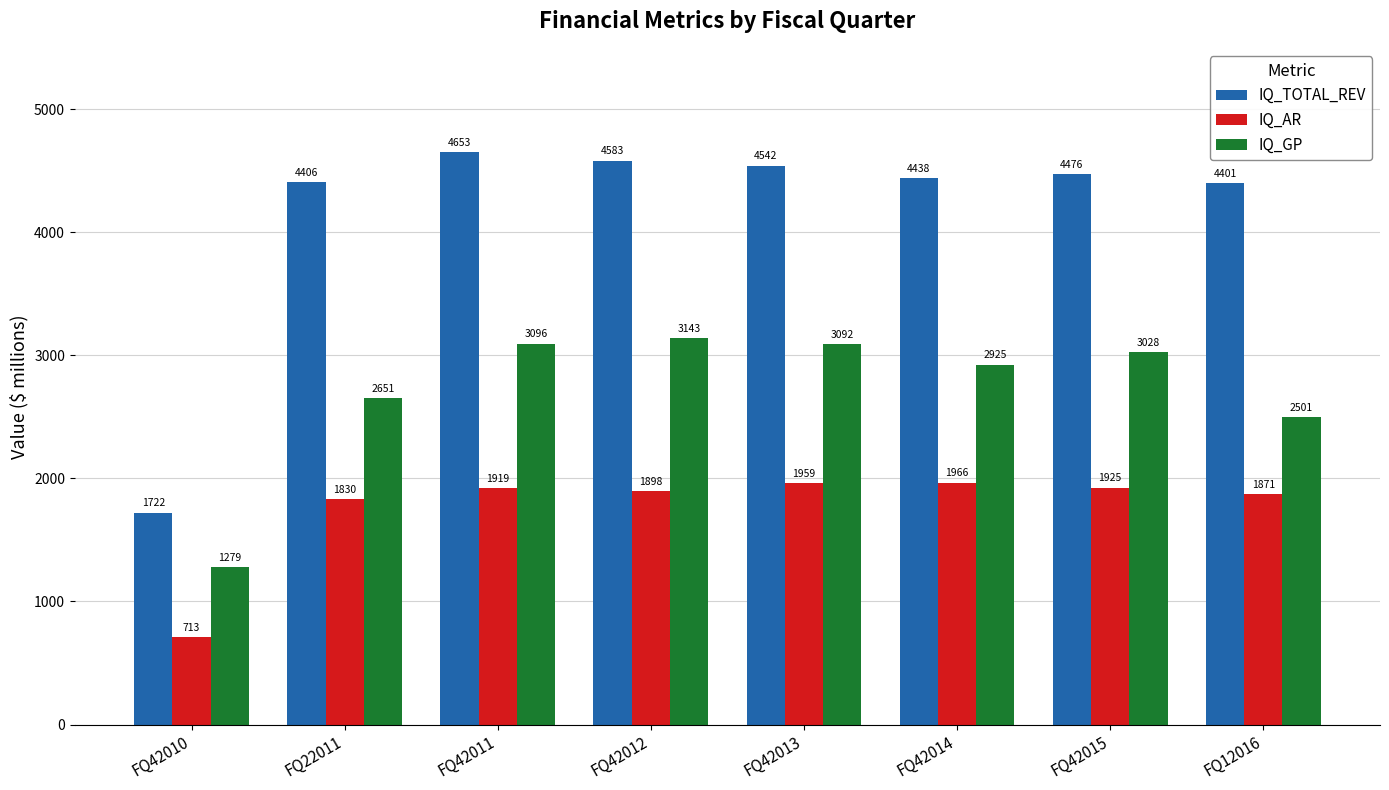

Reading right to left, list all the values displayed in this chart.

IQ_TOTAL_REV: FQ12016=4401	FQ42015=4476	FQ42014=4438	FQ42013=4542	FQ42012=4583	FQ42011=4653	FQ22011=4406	FQ42010=1722
IQ_AR: FQ12016=1871	FQ42015=1925	FQ42014=1966	FQ42013=1959	FQ42012=1898	FQ42011=1919	FQ22011=1830	FQ42010=713
IQ_GP: FQ12016=2501	FQ42015=3028	FQ42014=2925	FQ42013=3092	FQ42012=3143	FQ42011=3096	FQ22011=2651	FQ42010=1279